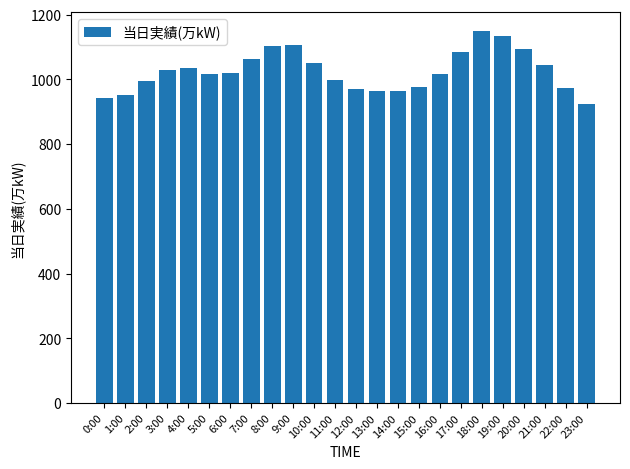

What is the greatest value displayed?

1150